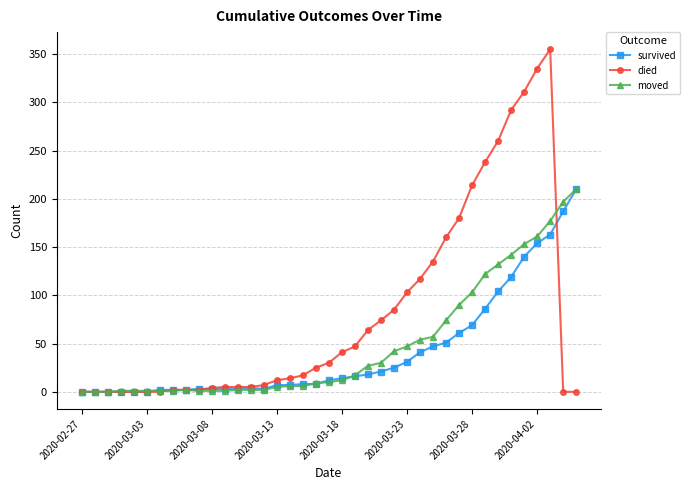

True or false: survived has more than 0 interior local peaks.

True